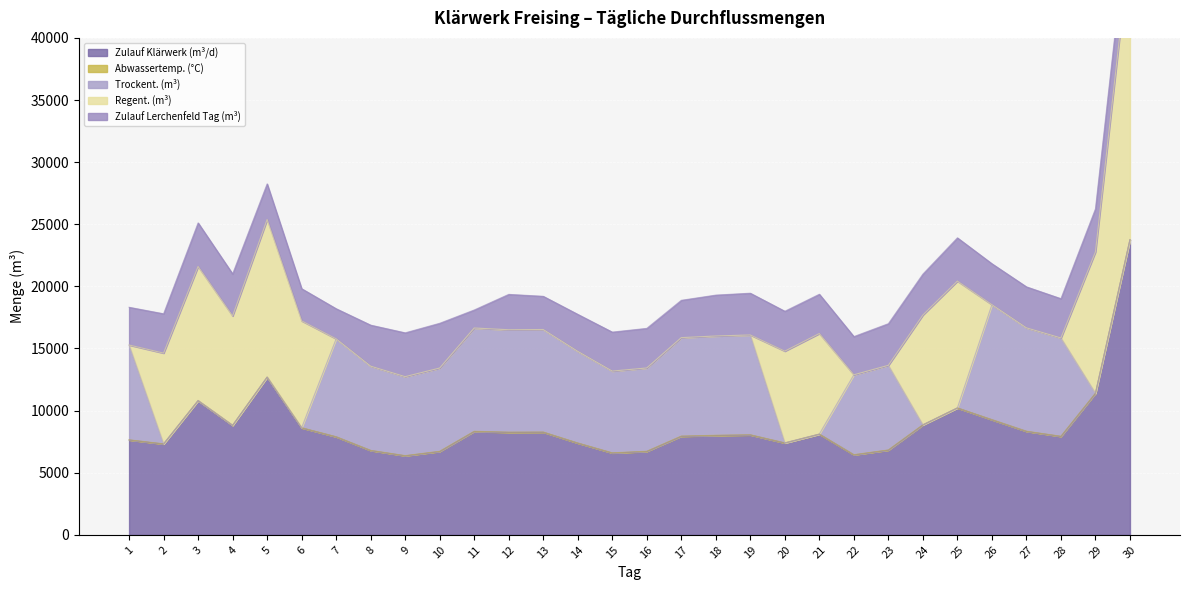

True or false: Zulauf Klärwerk (m³/d) and Zulauf Lerchenfeld Tag (m³) intersect in this chart.

False